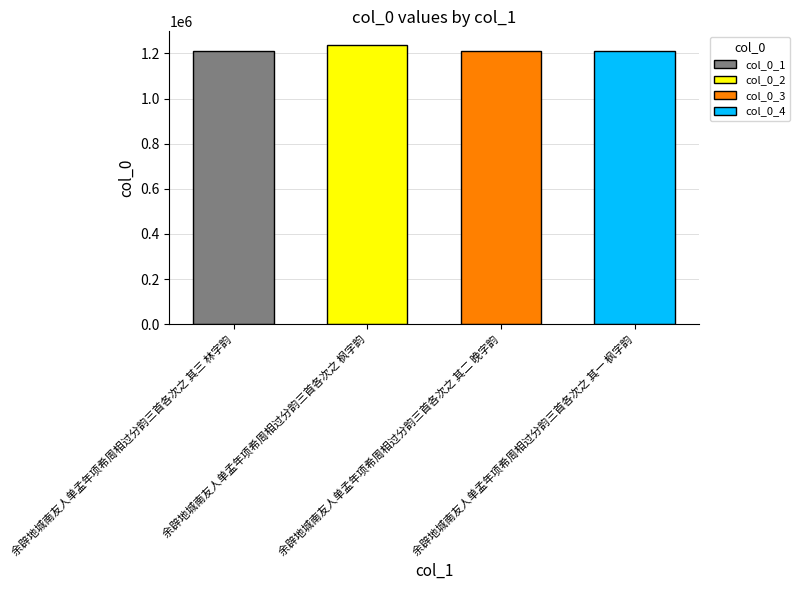

What is the average value?

1215820